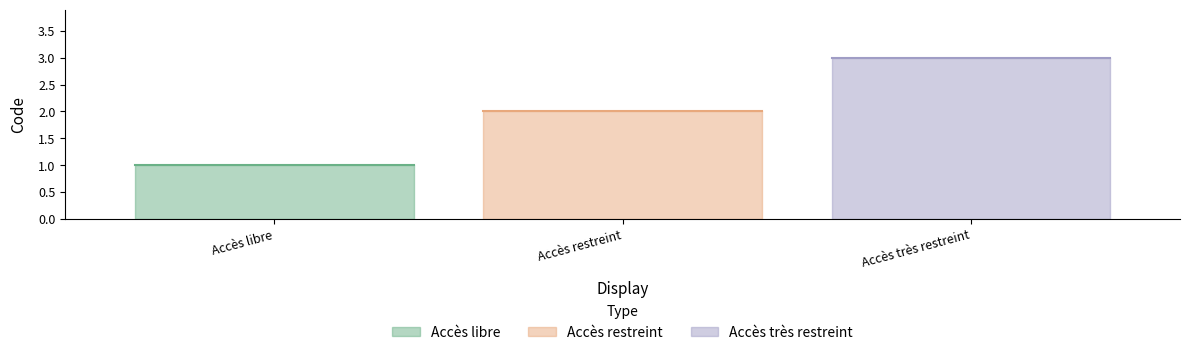

Reading right to left, list all the values displayed in this chart.

Accès très restreint=3	Accès restreint=2	Accès libre=1